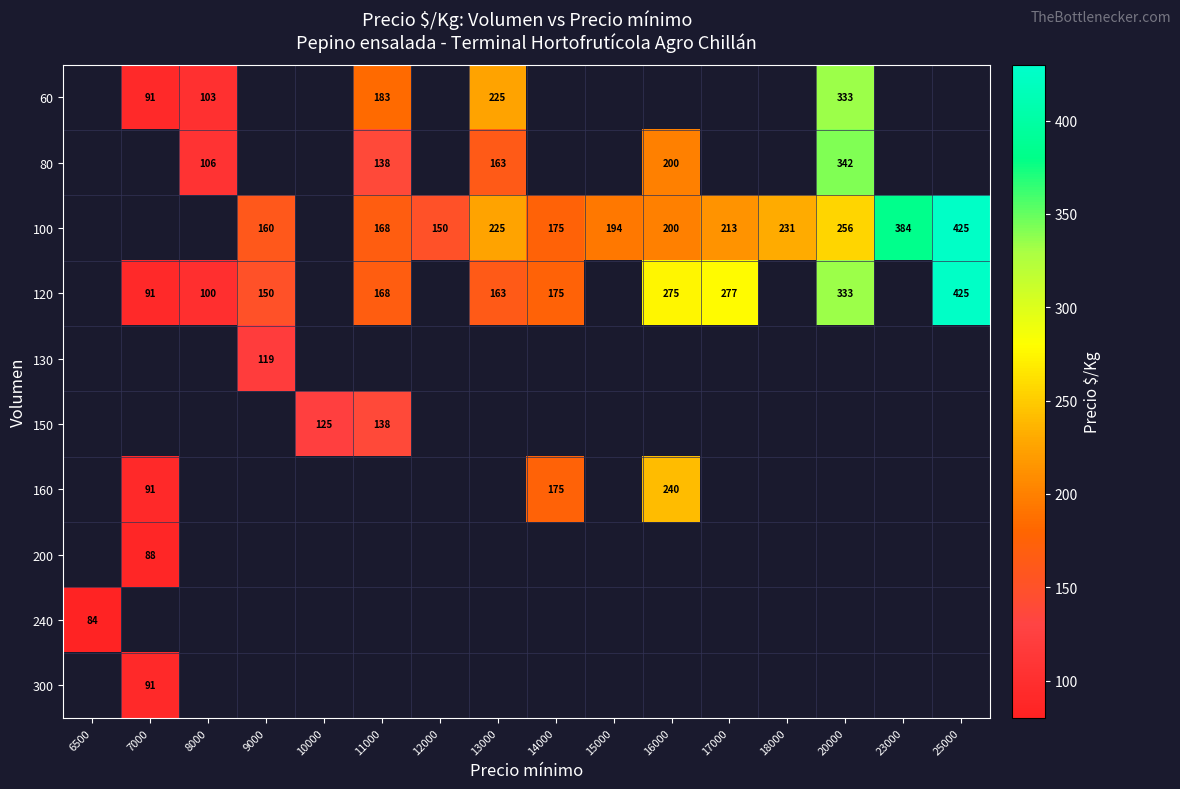

True or false: 120 has a value of 168 at 11000.

True